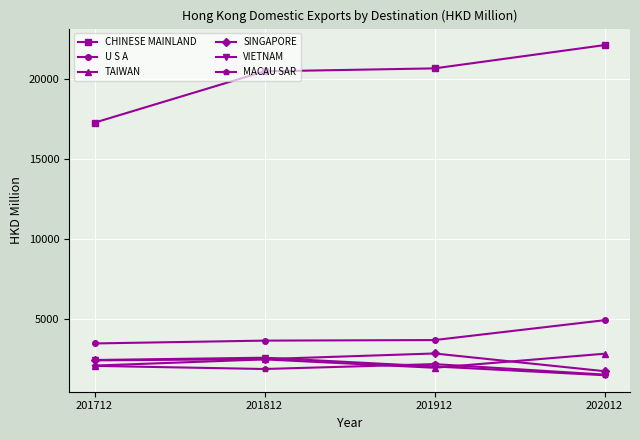

Which series has the widest spread of values?

CHINESE MAINLAND